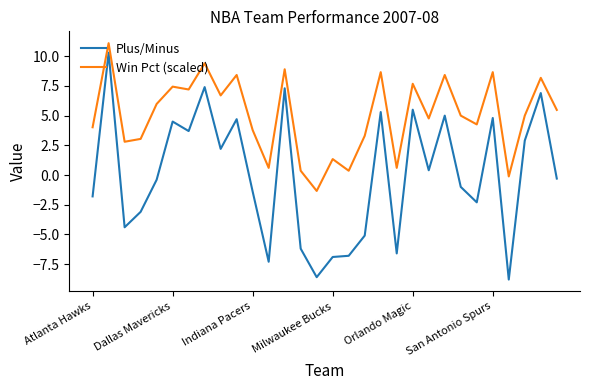

True or false: Plus/Minus and Win Pct (scaled) cross at least once.

False